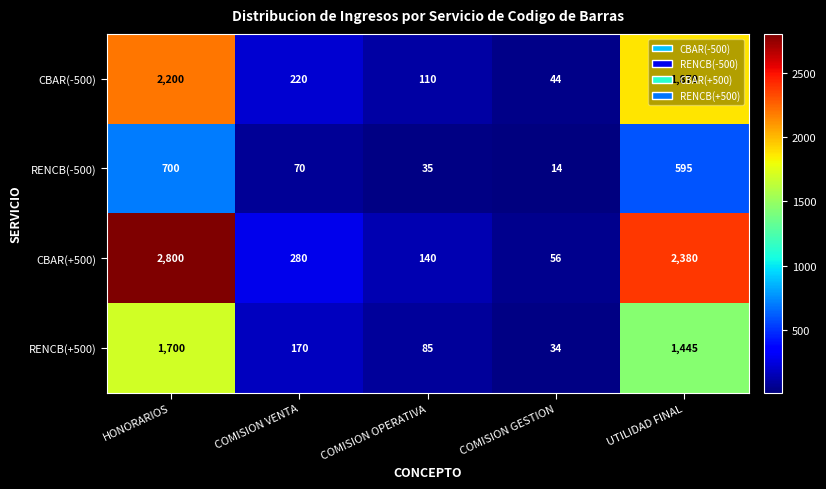

Which series has the largest range (max minus min)?

CBAR(+500)